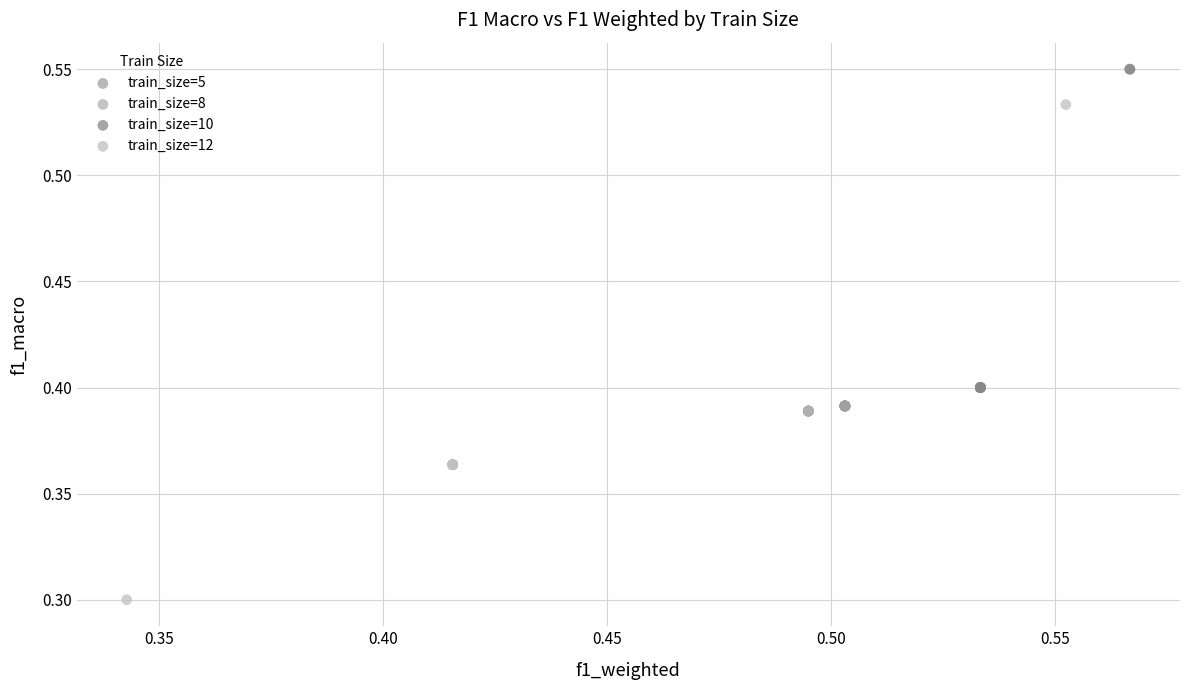

What are all the series names shown in the legend?

train_size=5, train_size=8, train_size=10, train_size=12